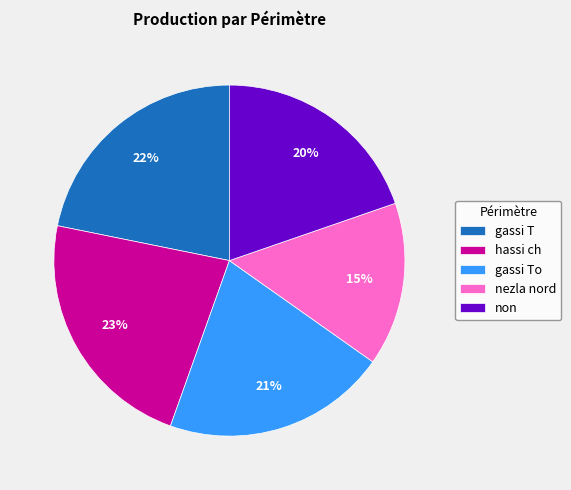

Does hassi ch account for over 50% of the chart?

No